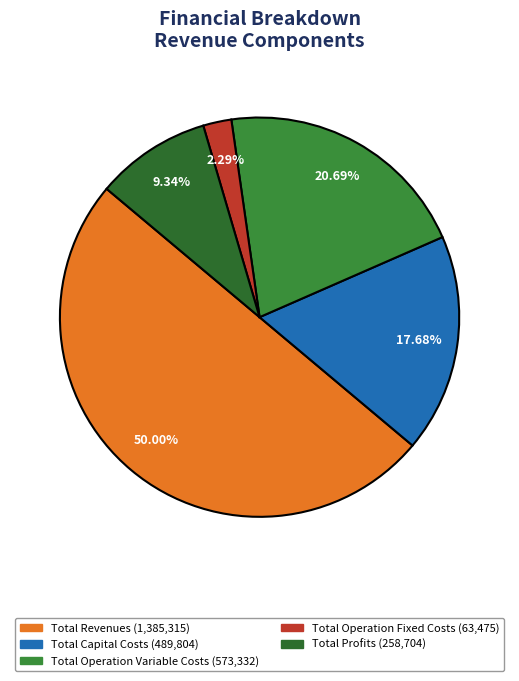

What percentage is the Total Profits slice, to the nearest percent?

9%